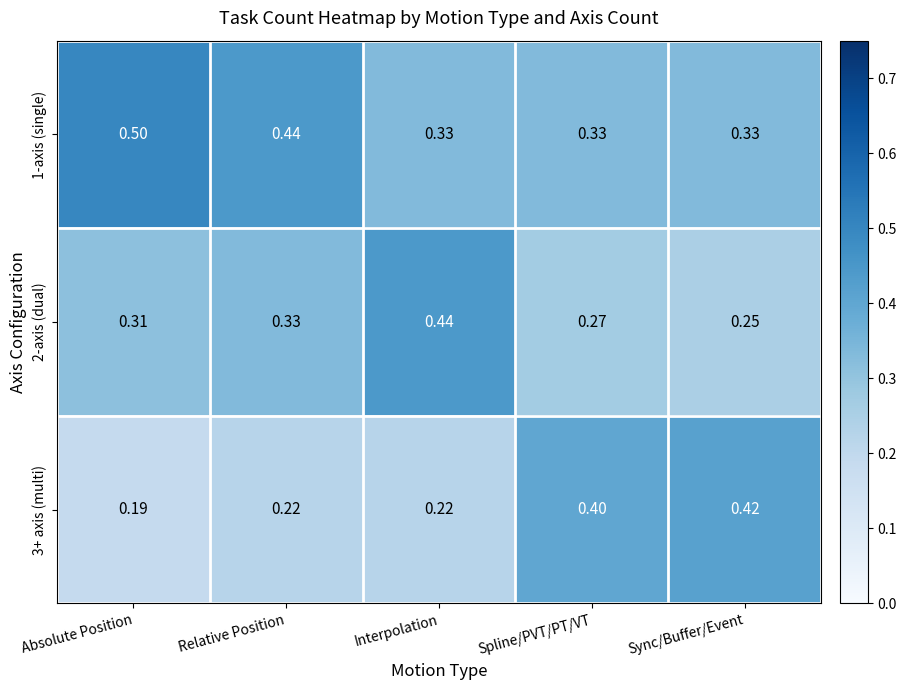

At which label is 3+ axis (multi) closest to 0?

Absolute Position